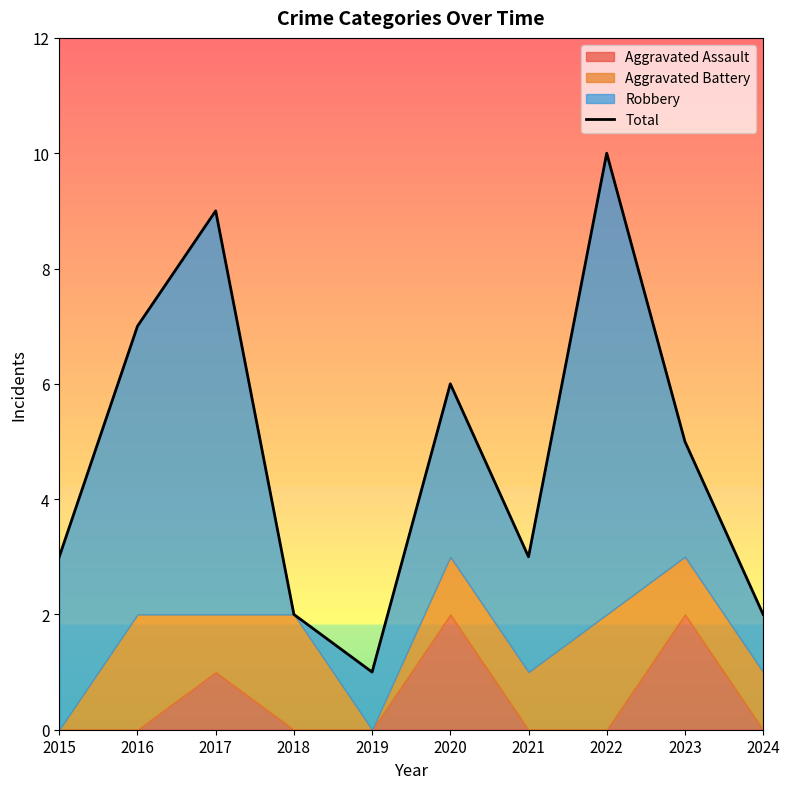

What is the approximate value at 2022?

10